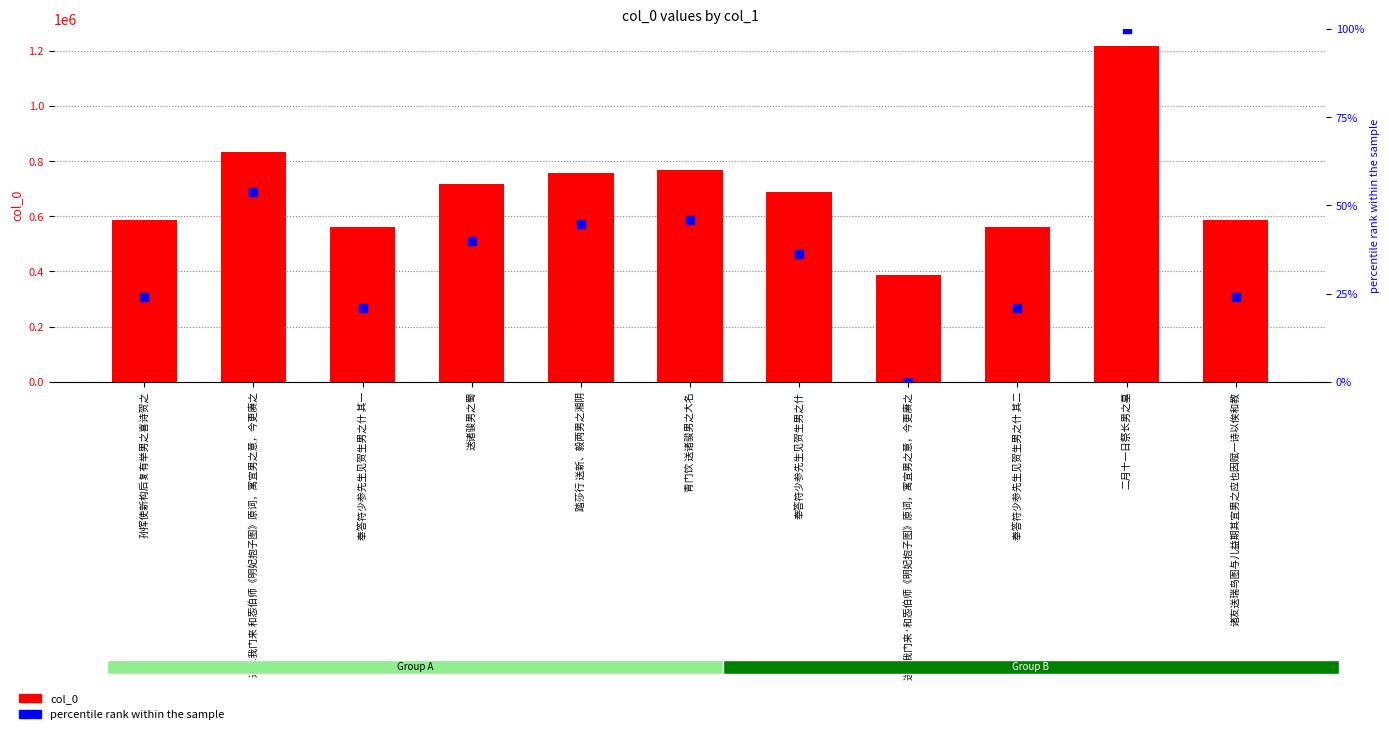

Which series contains the highest Y value?

col_0